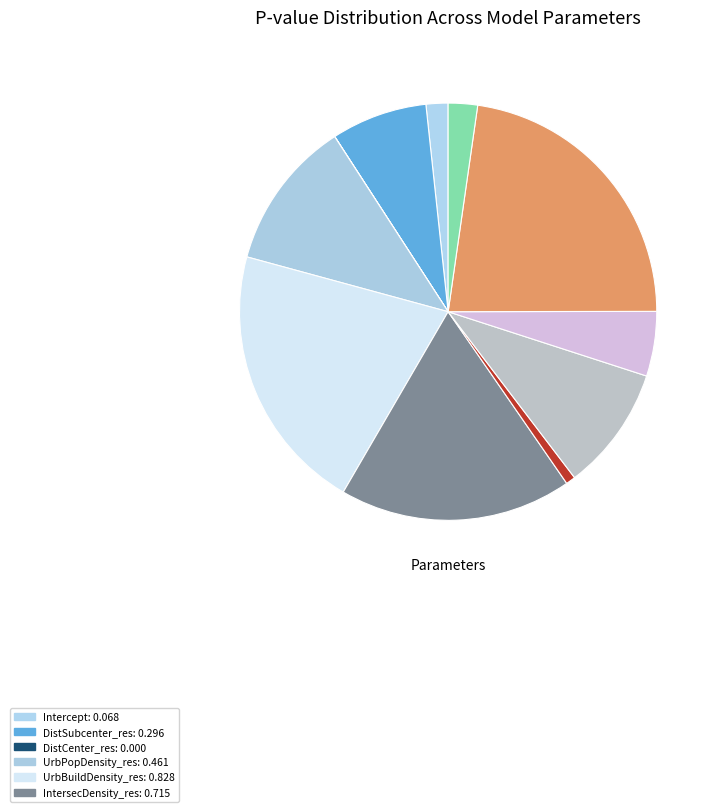

Count the number of slices in the pie.

11